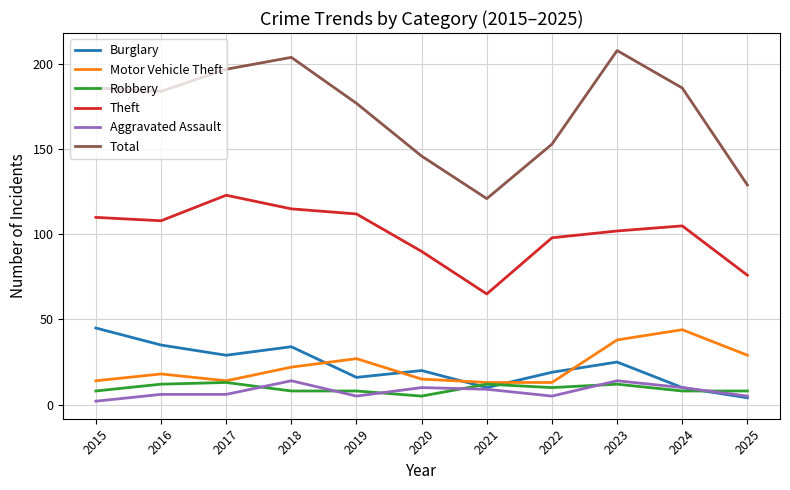

At 2018, list the series in order from largest to smallest.

Total, Theft, Burglary, Motor Vehicle Theft, Aggravated Assault, Robbery